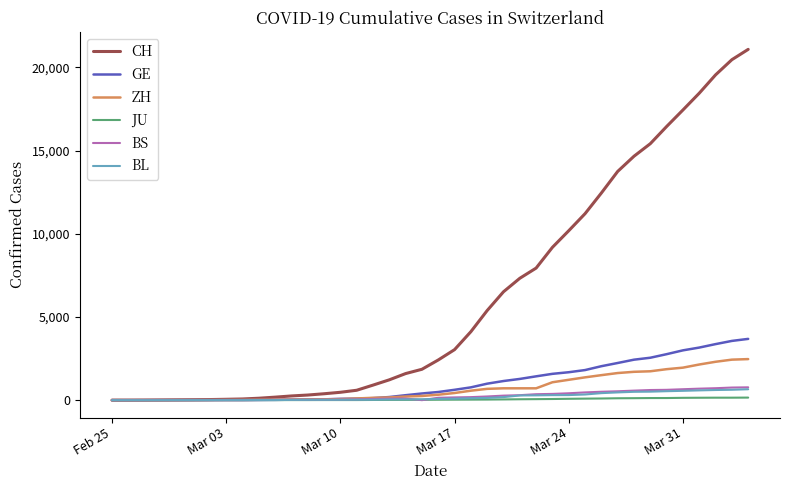

Which series has the largest total across all categories?

CH